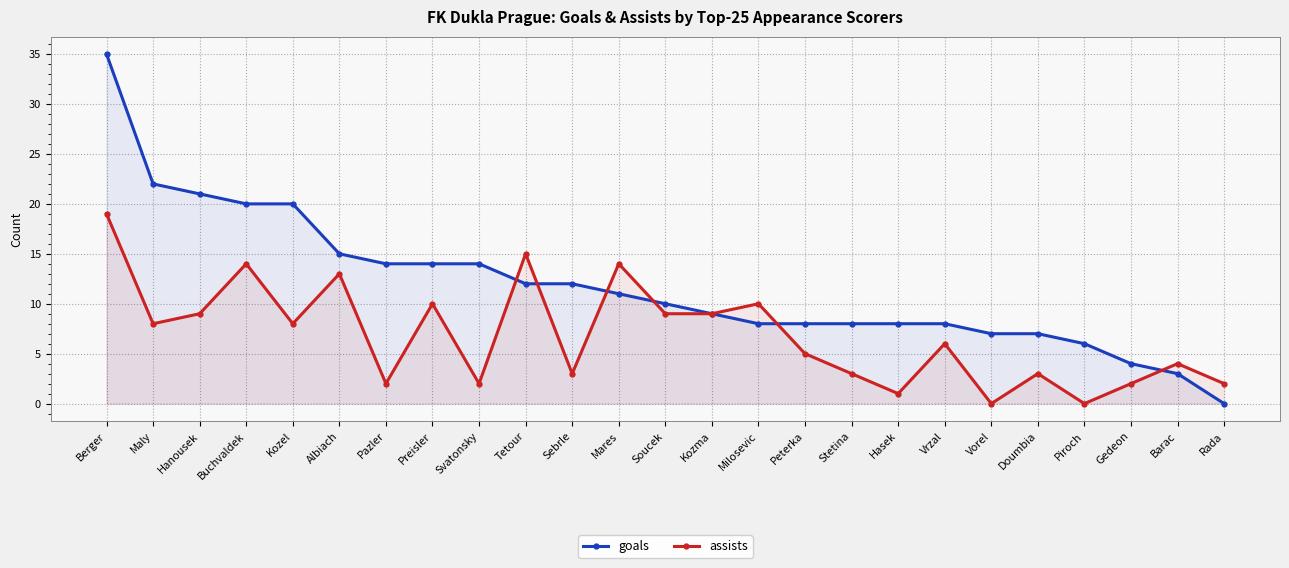

Is the value of assists at Piroch greater than the value of goals at Kozel?

No